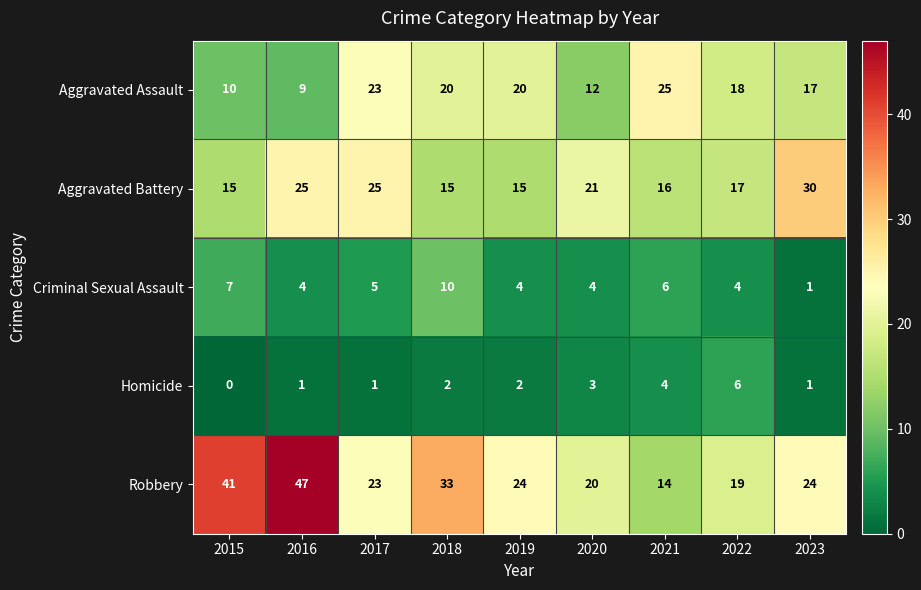

True or false: Aggravated Assault has a value of 17 at 2020.

False